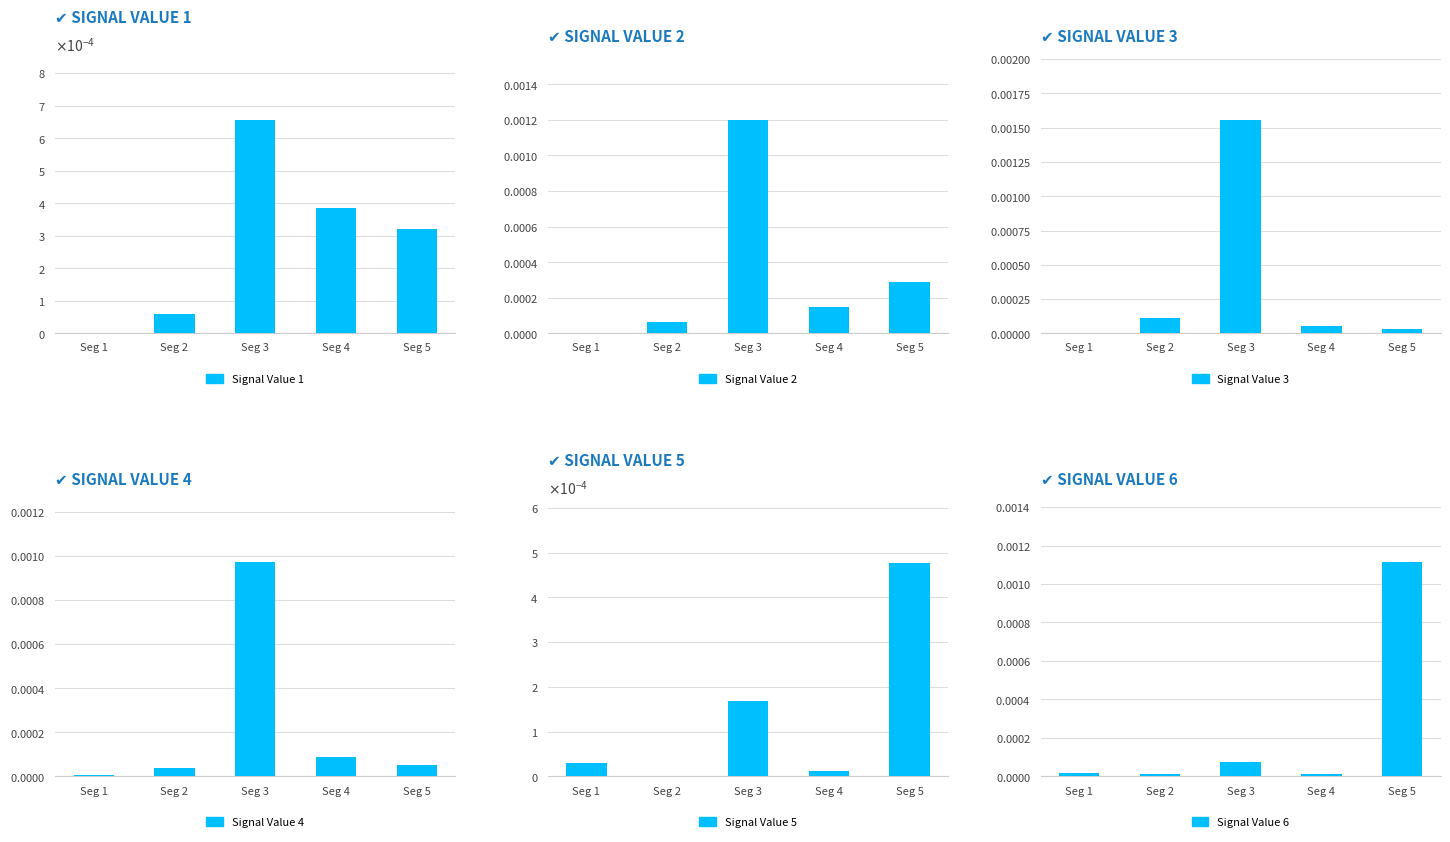

Is the value of Signal Value 5 at Seg 5 greater than the value of Signal Value 4 at Seg 2?

Yes